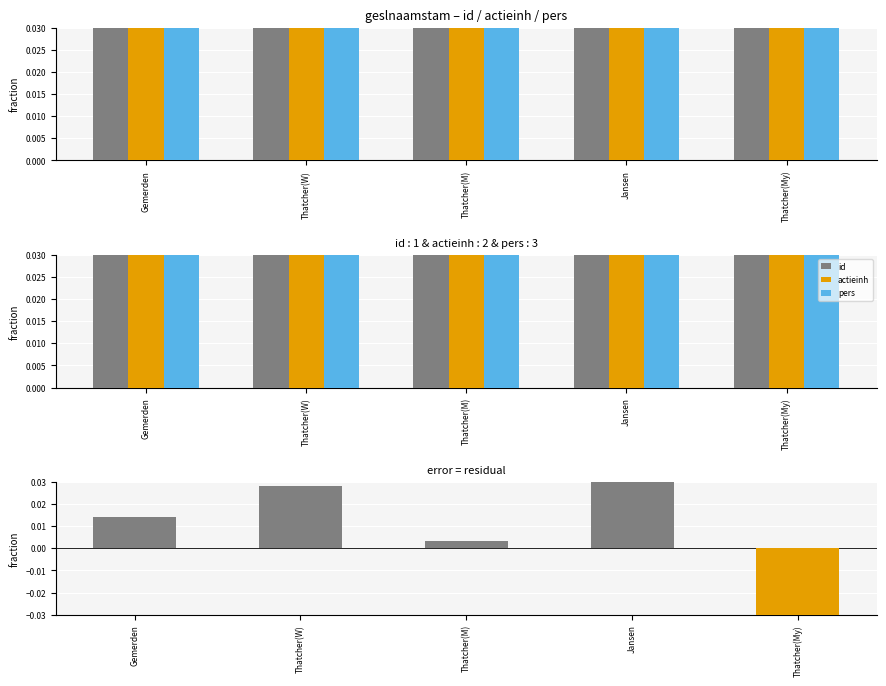

The actieinh series shows 0.0 at Gemerden. True or false?

False